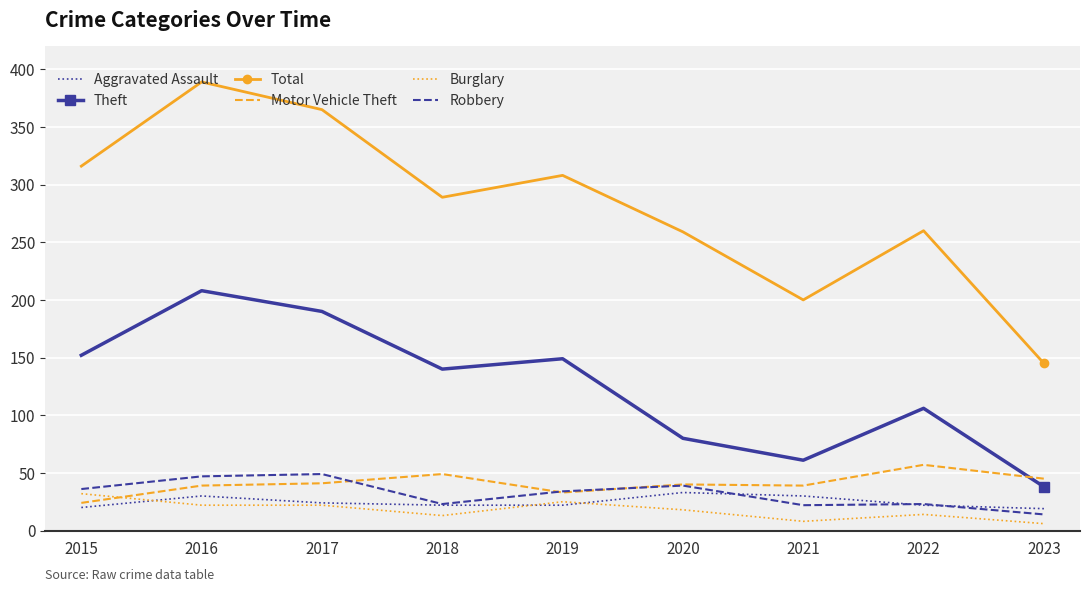

At how many categories does at least one series exceed 360?

2